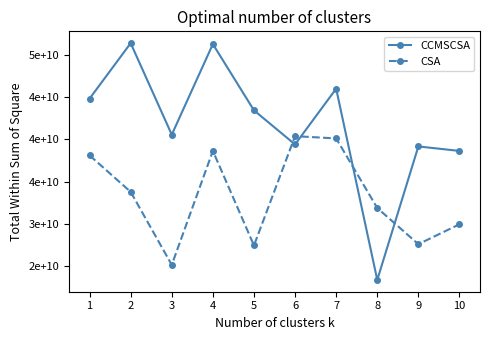

Read the CSA value at 6.

40395458523.6